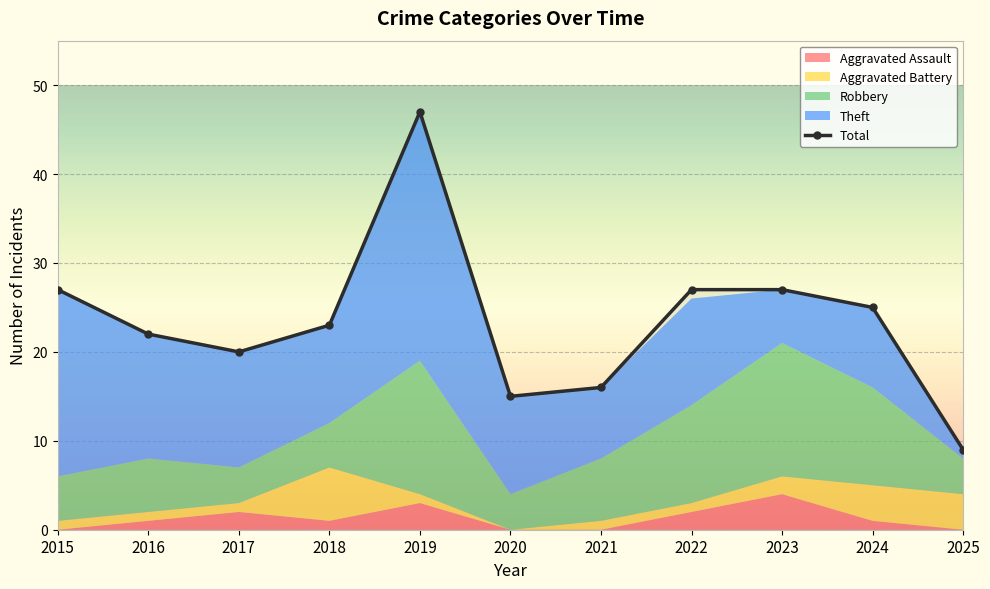

At 2020, list the series in order from largest to smallest.

Total, Theft, Robbery, Aggravated Assault, Aggravated Battery